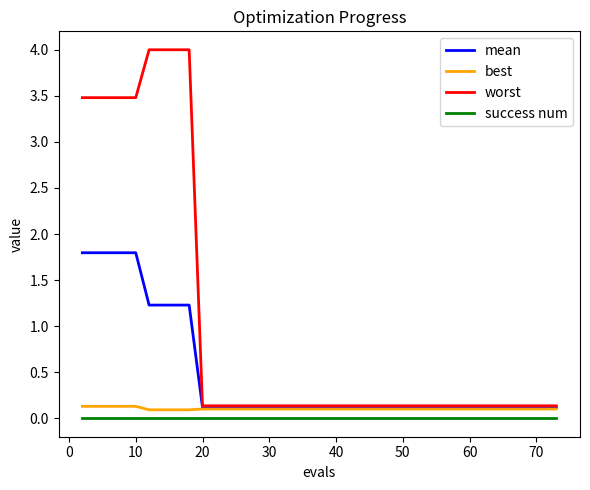

Which series has the widest spread of values?

worst